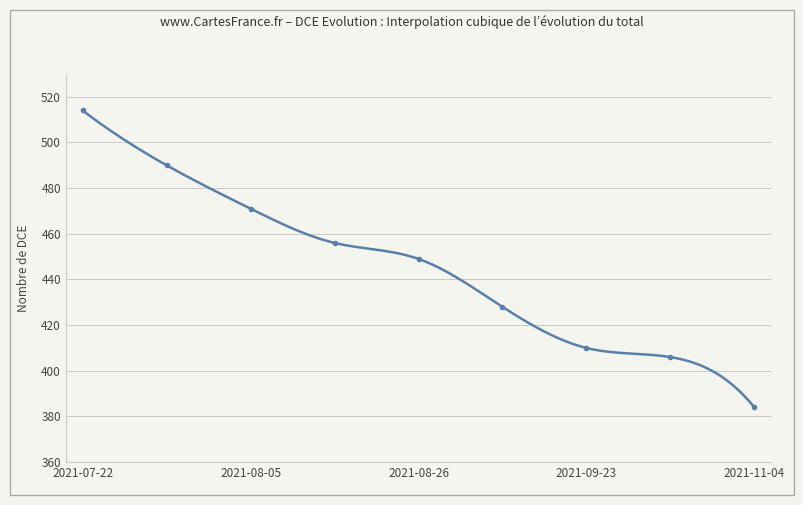

Reading left to right, transcribe all the data shown in this chart.

2021-07-22=514	2021-07-29=490	2021-08-05=471	2021-08-12=456	2021-08-26=449	2021-09-09=428	2021-09-23=410	2021-10-07=406	2021-11-04=384